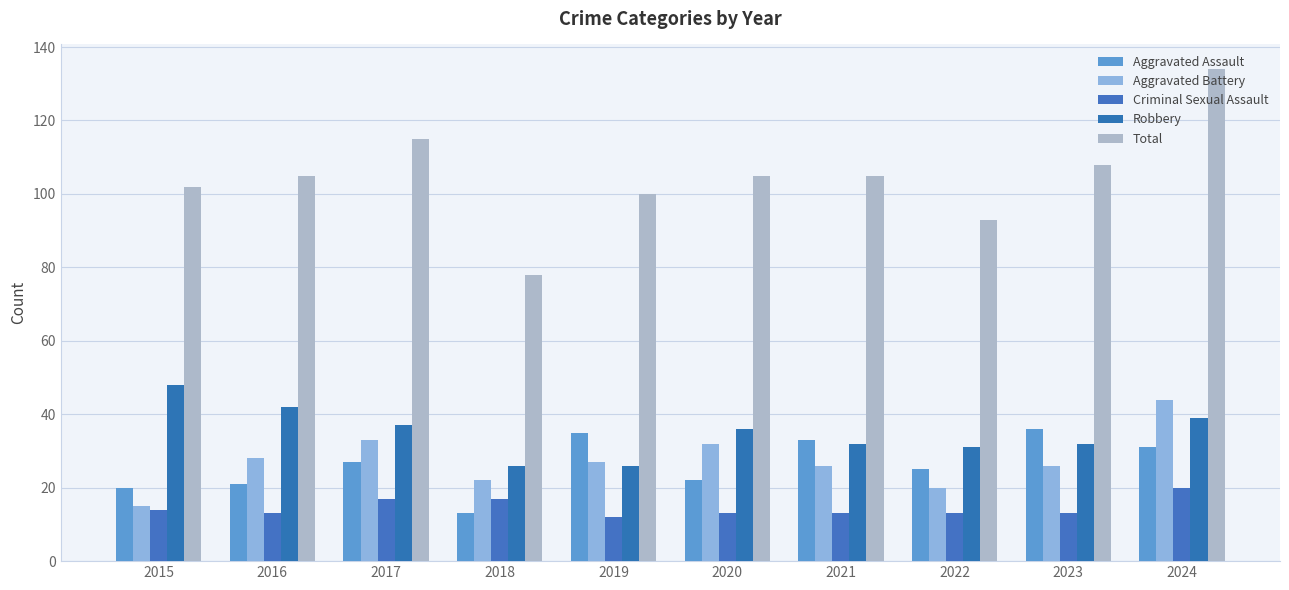

Which series changed the most between 2020 and 2021?

Aggravated Assault